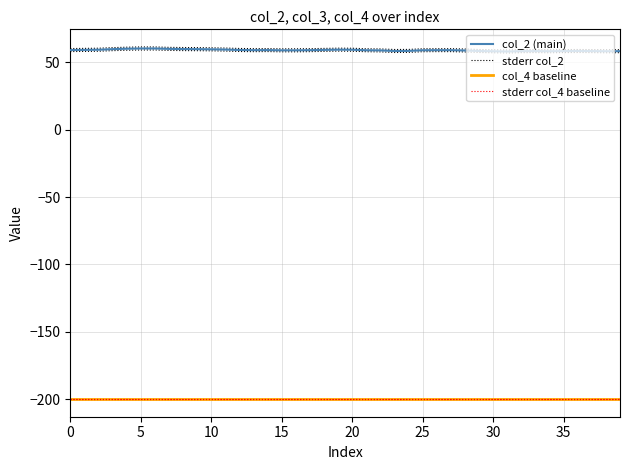

At which category does stderr col_2 reach its first local peak?

30